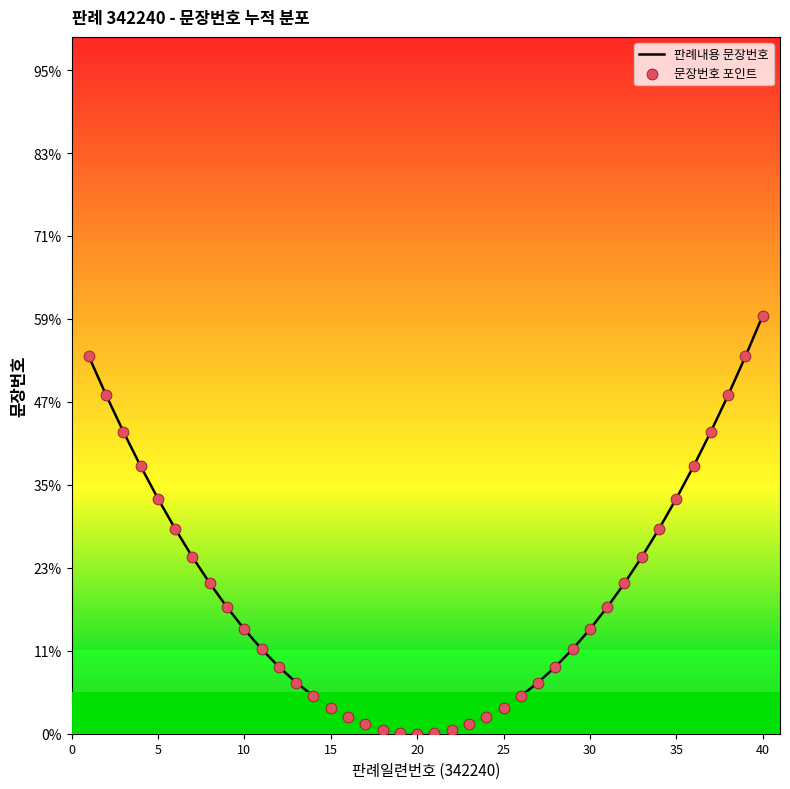

What are all the series names shown in the legend?

판례내용 문장번호, 문장번호 포인트